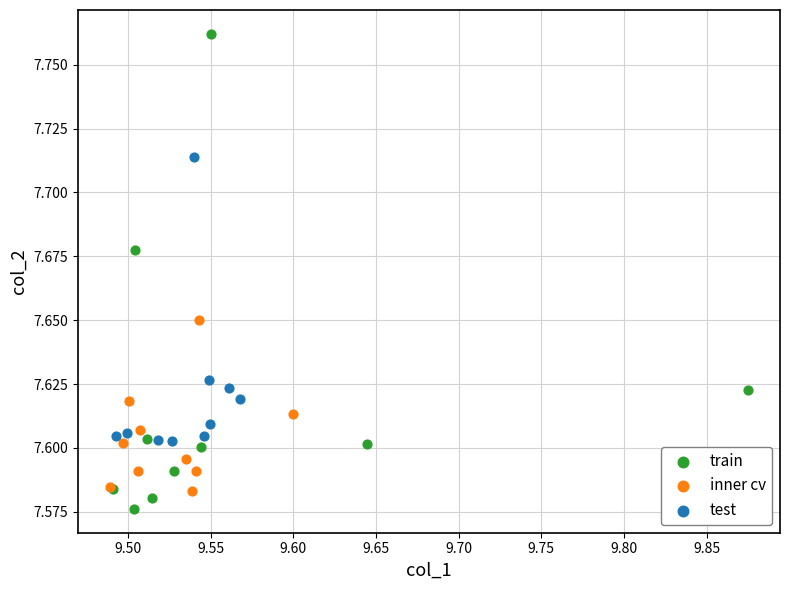

Which series reaches the minimum Y coordinate?

train